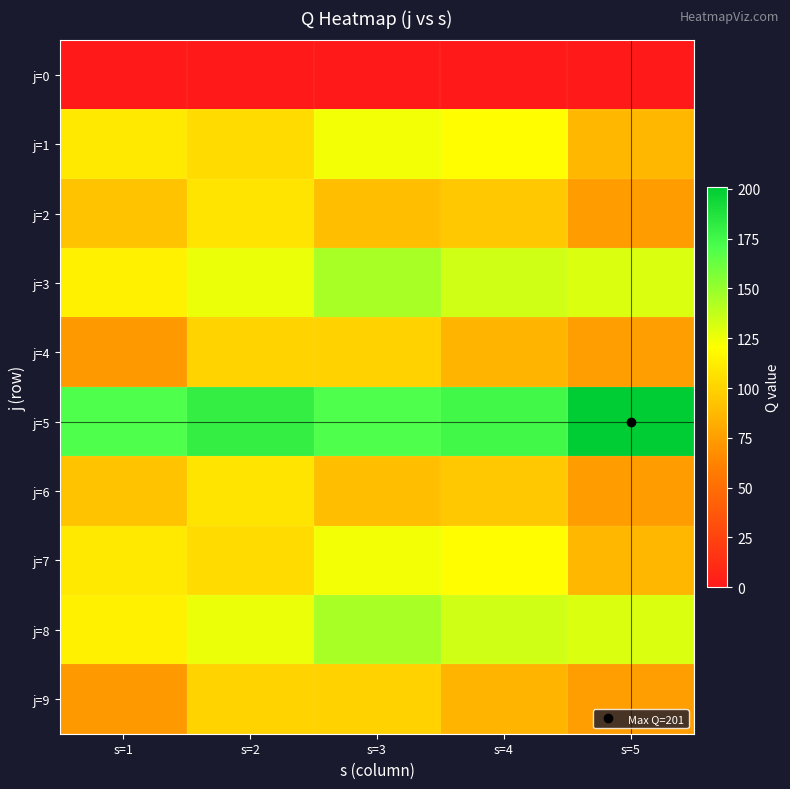

Between s=1 and s=2, which is larger?

s=1